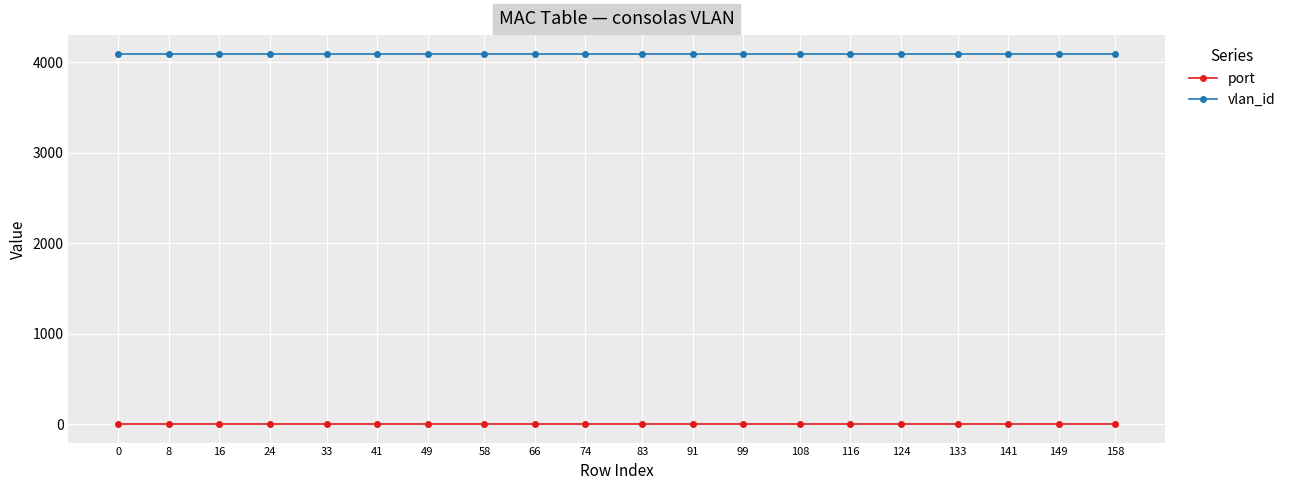

Does the chart display data point markers on the line(s)?

Yes